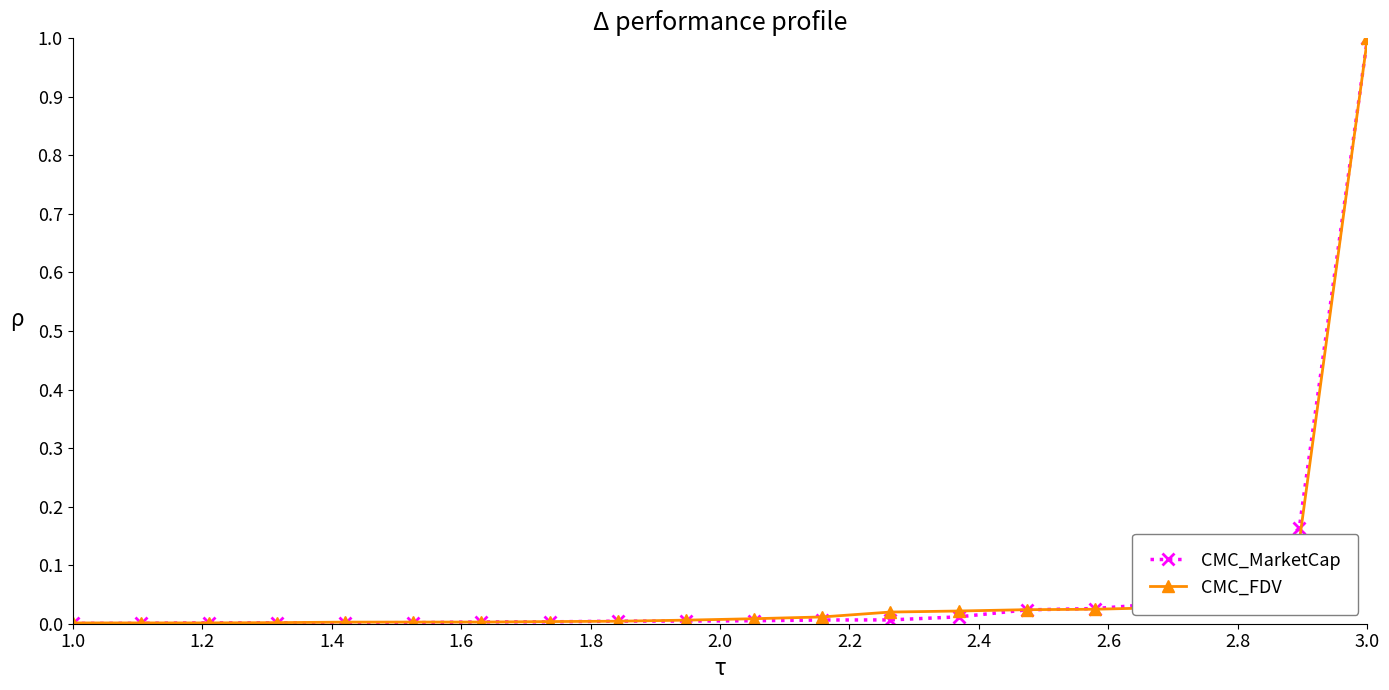

What are all the series names shown in the legend?

CMC_MarketCap, CMC_FDV